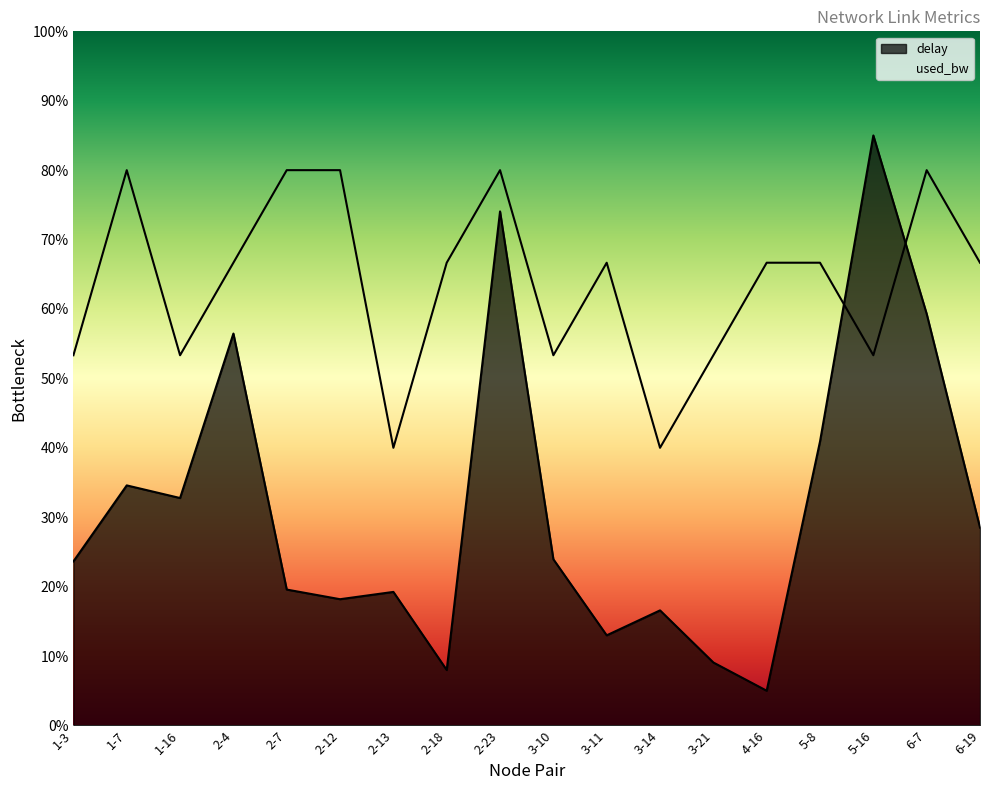

What are all the series names shown in the legend?

delay, used_bw